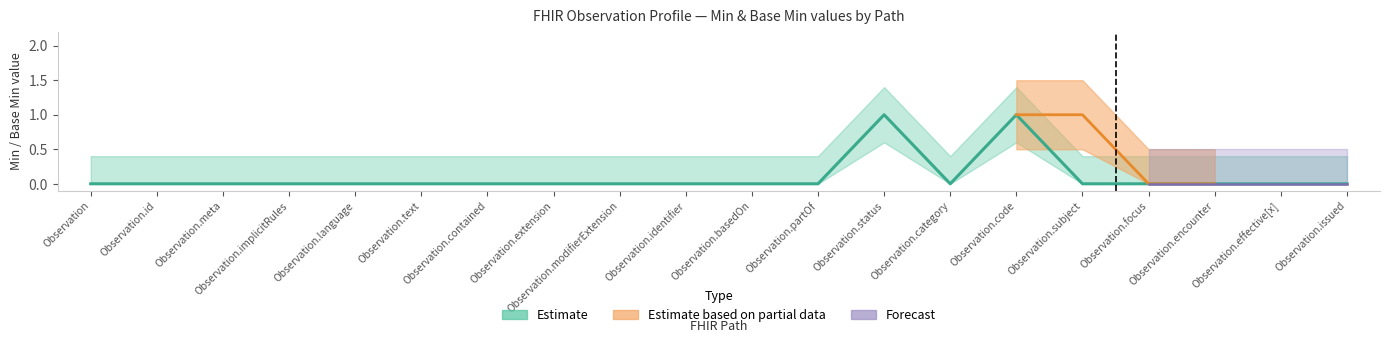

Does the chart display data point markers on the line(s)?

No